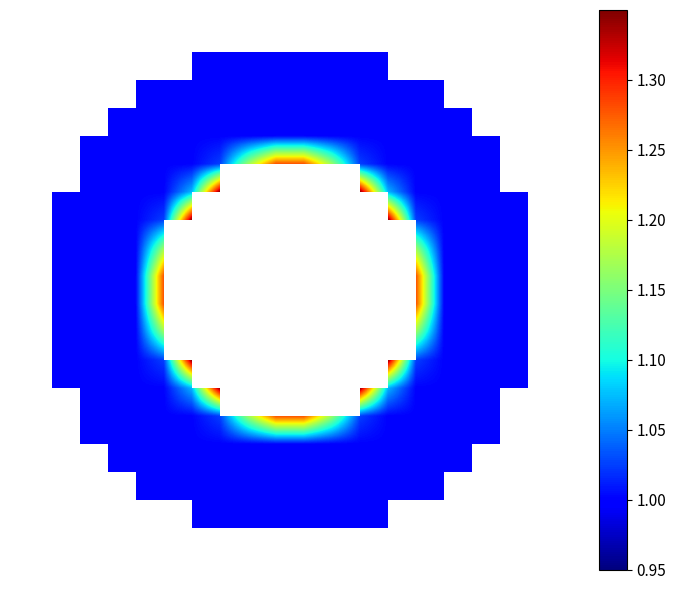

What is the maximum value shown in the chart?

1.3